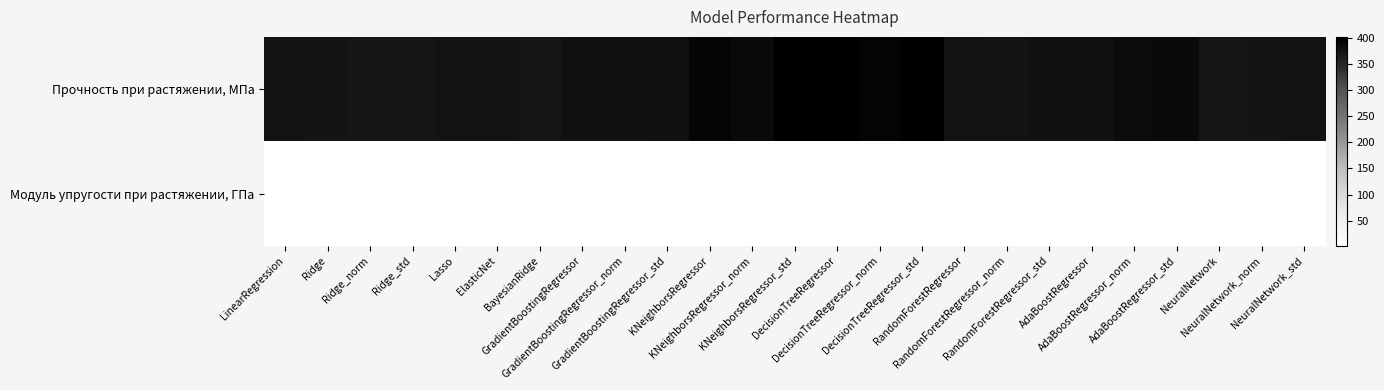

How many distinct data groups are displayed?

2